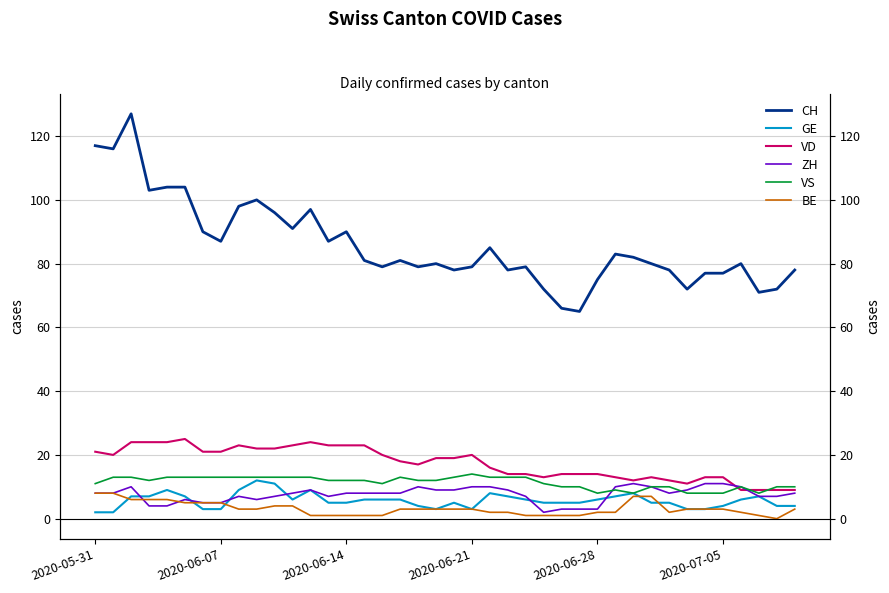

Which category has the highest value in the BE series?

2020-05-31